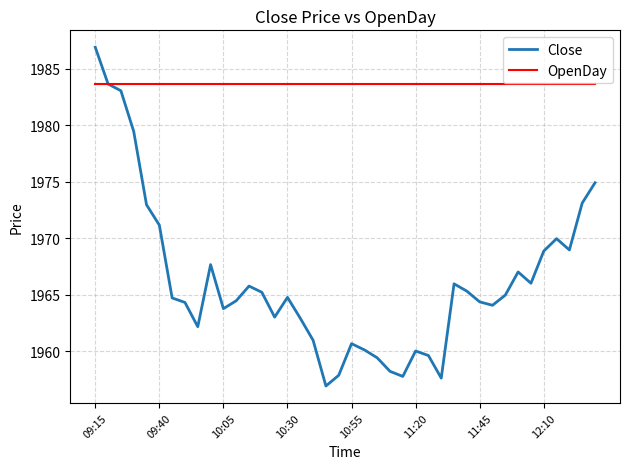

Which series has the largest total across all categories?

OpenDay